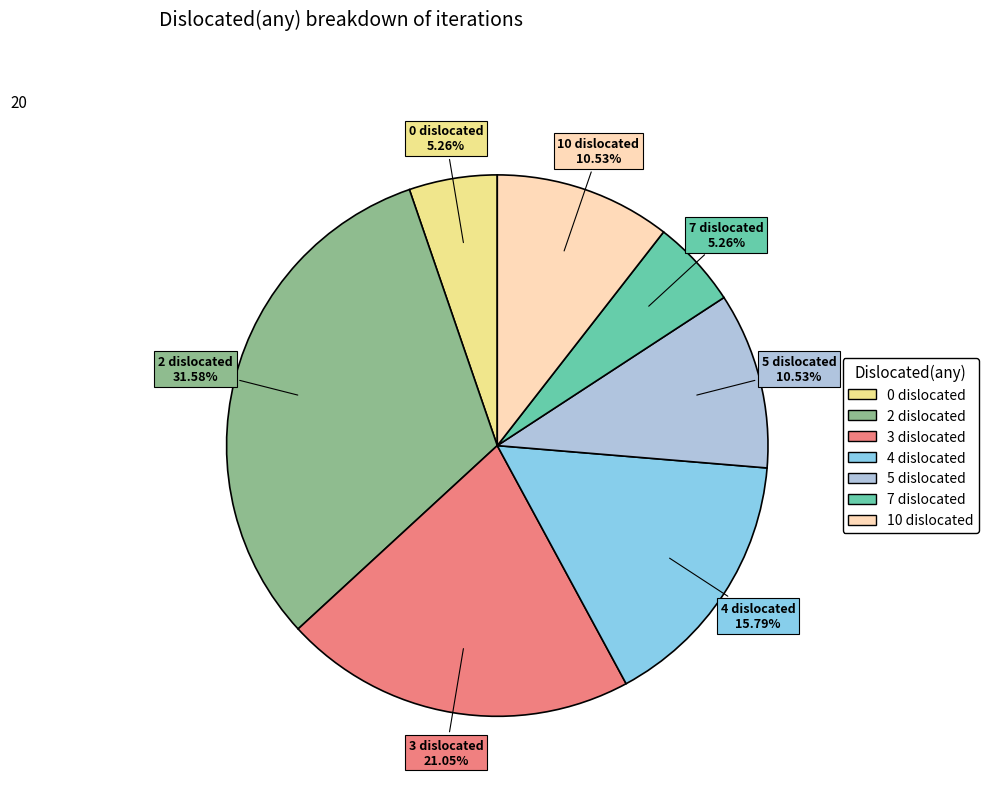

Combined, what portion of the pie is 7 and 4?

21.1%